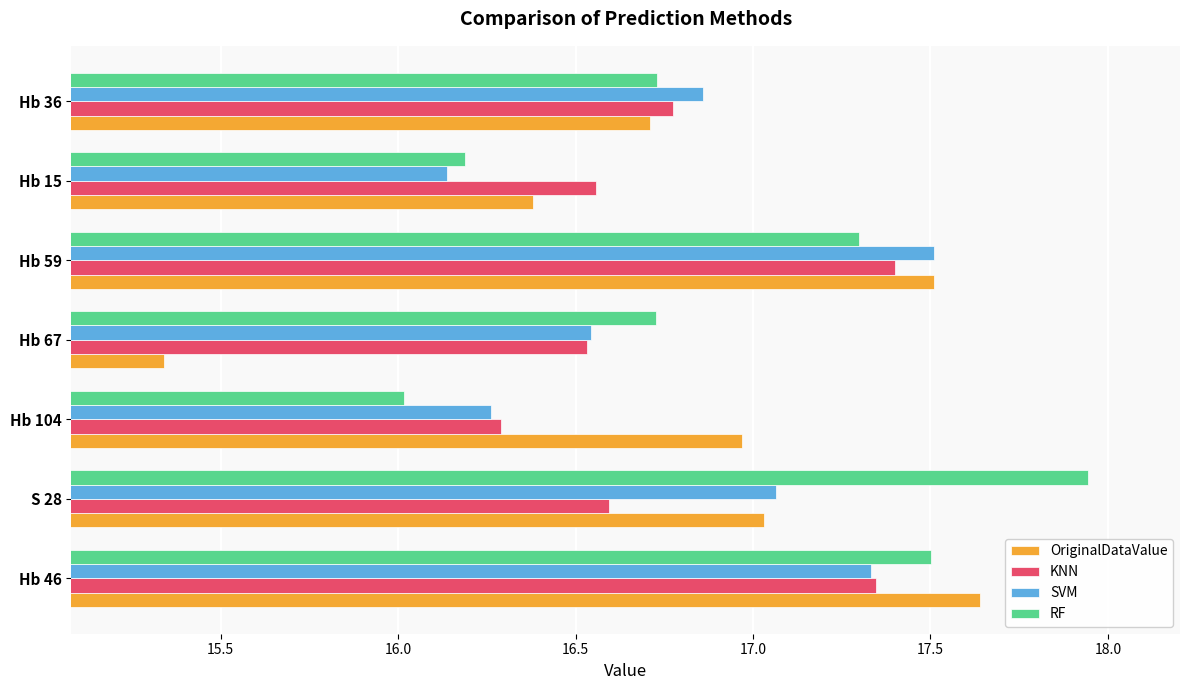

Which category has the lowest value in the SVM series?

Hb 15